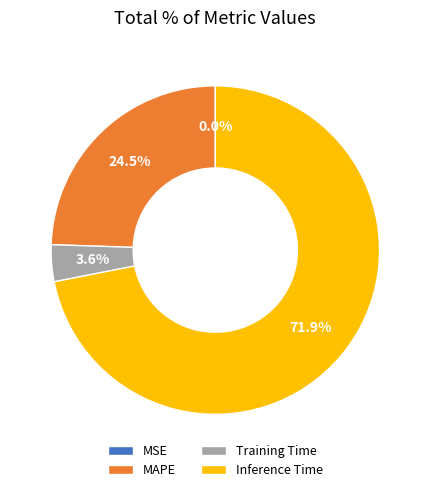

What is the largest slice in the pie chart?

Inference Time